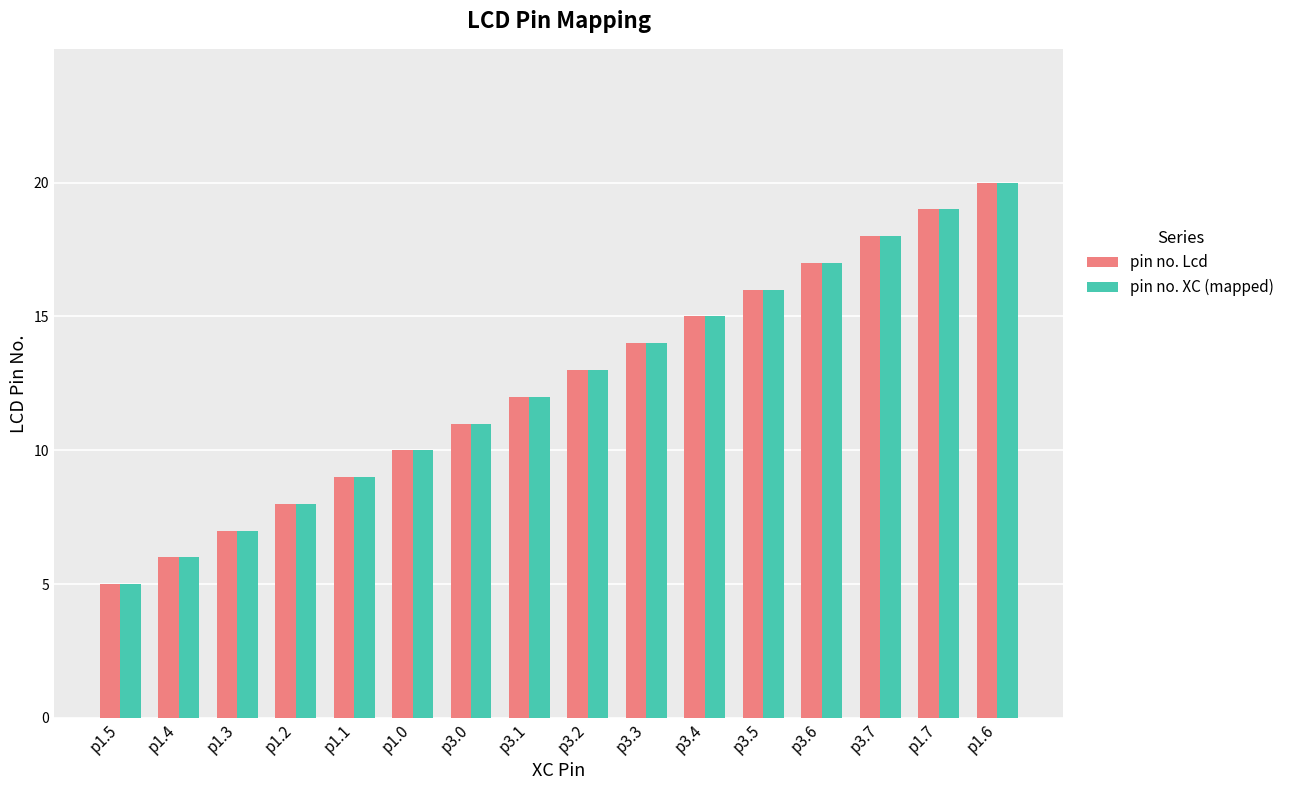

Is it true that pin no. XC (mapped) equals 5 at p1.5?

True